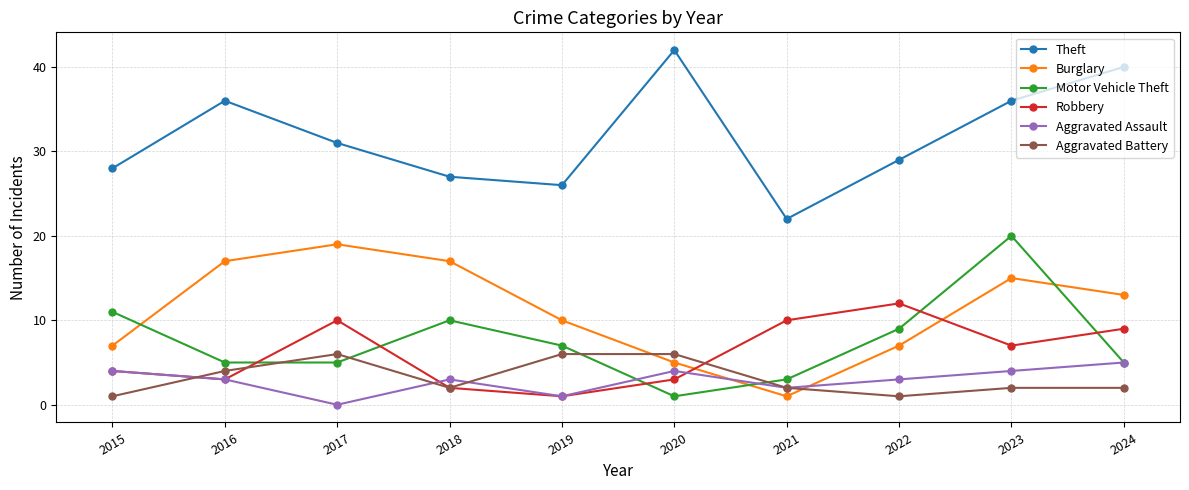

Which series has the largest total across all categories?

Theft